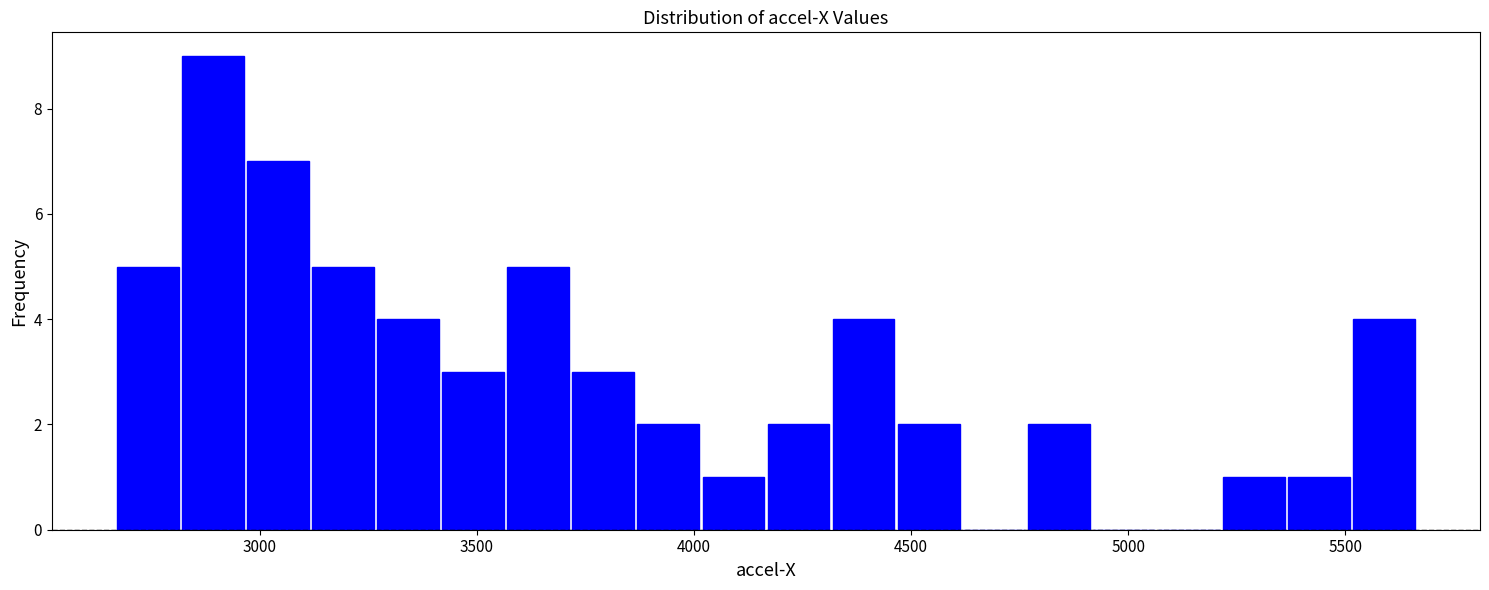

Around what value on the x-axis is the tallest bar? Give the approximate position of its centre, as read against the axis.

2900